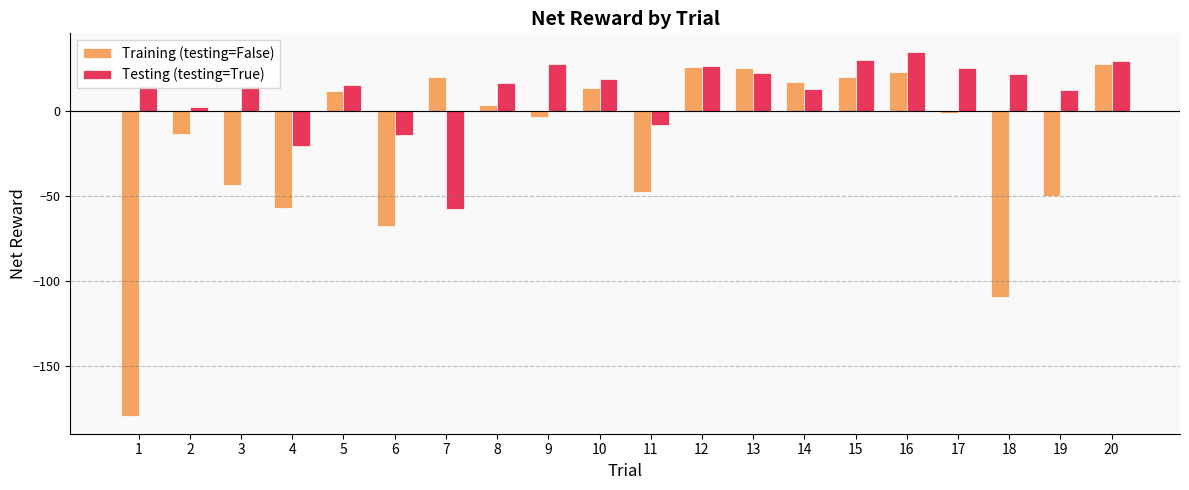

Which category has the lowest value across all series?

1